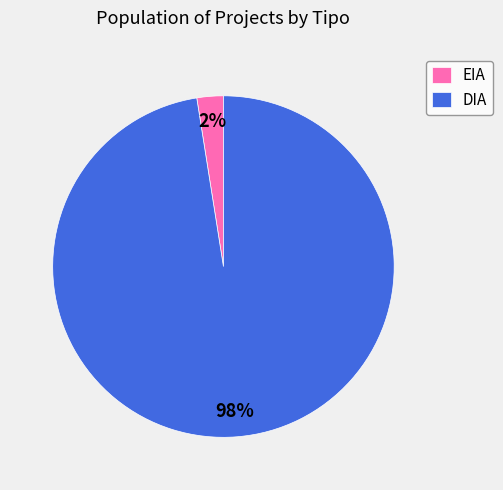

Does EIA represent more than half of the total?

No